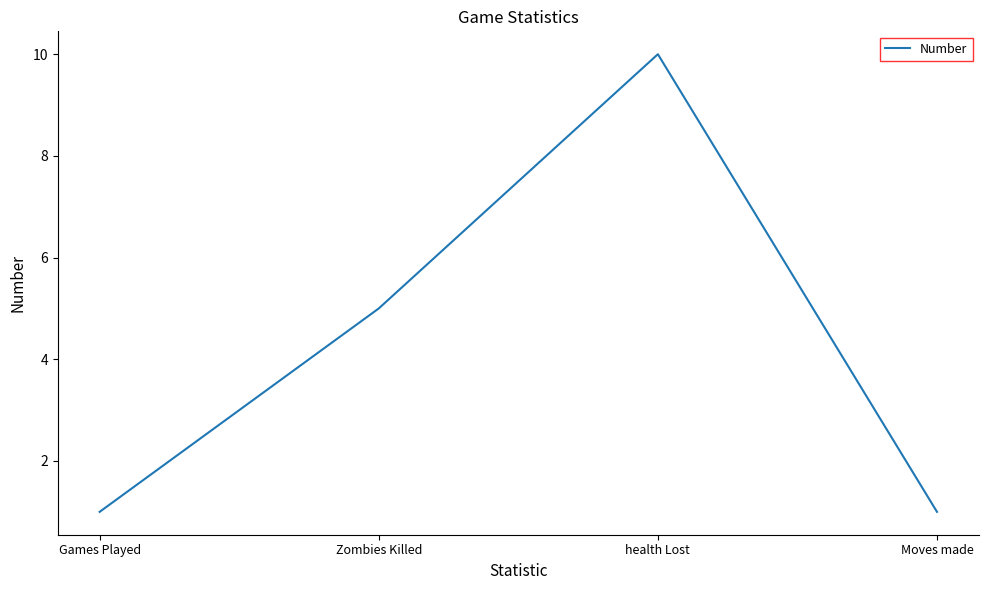

How many distinct data groups are displayed?

1